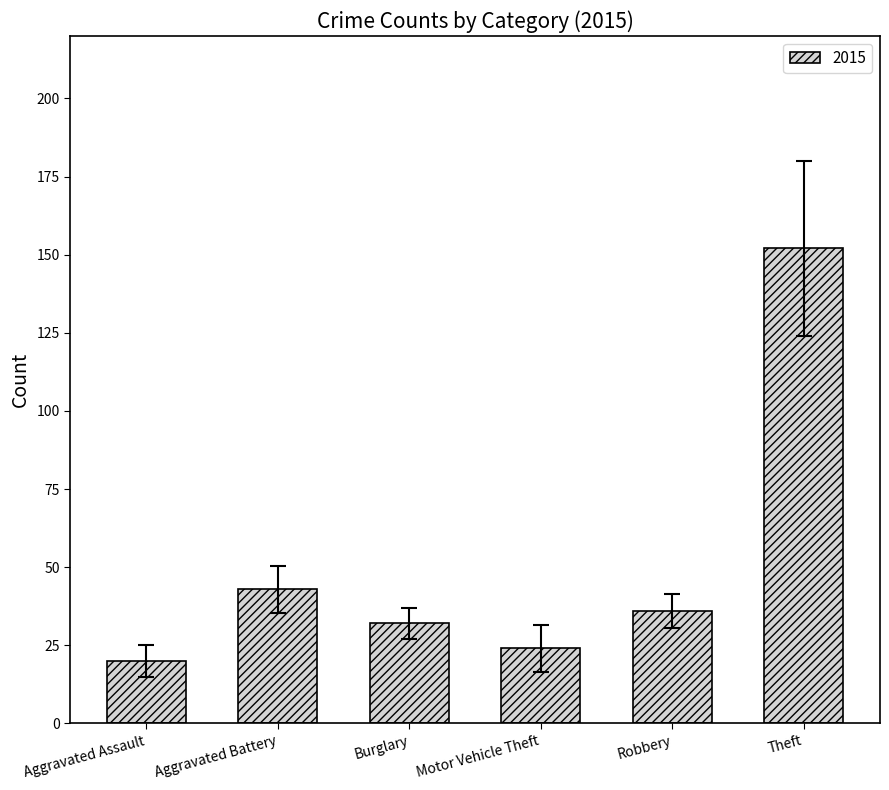

What is the ratio of the value at Aggravated Battery to the value at Robbery?

1.2